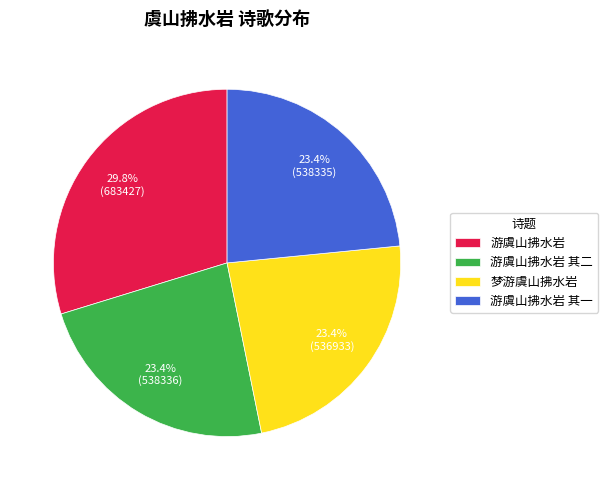

Count the number of slices in the pie.

4